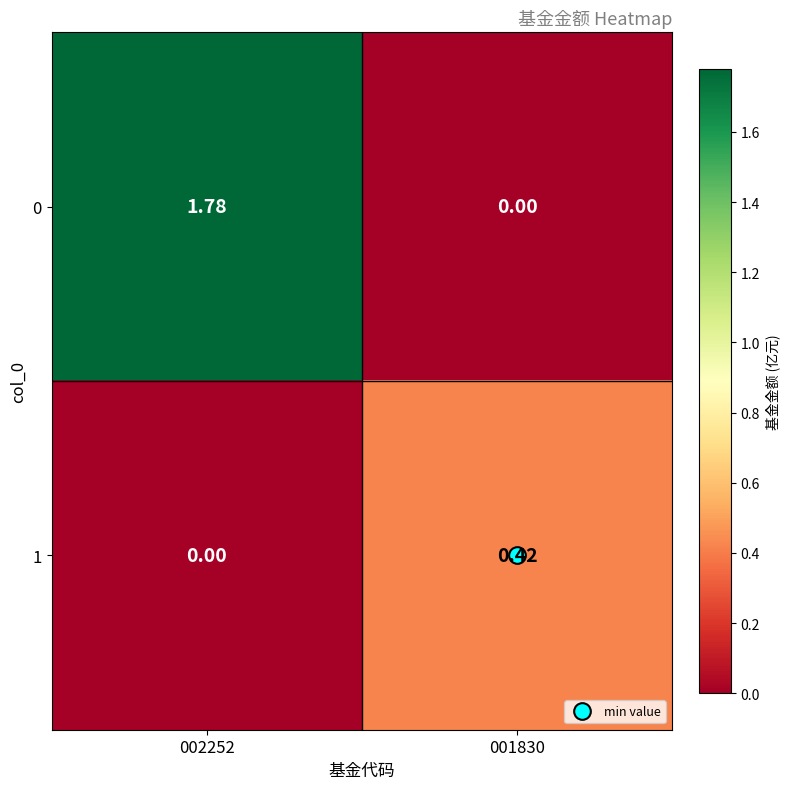

Is the value of 1 at 001830 greater than the value of 0 at 001830?

Yes